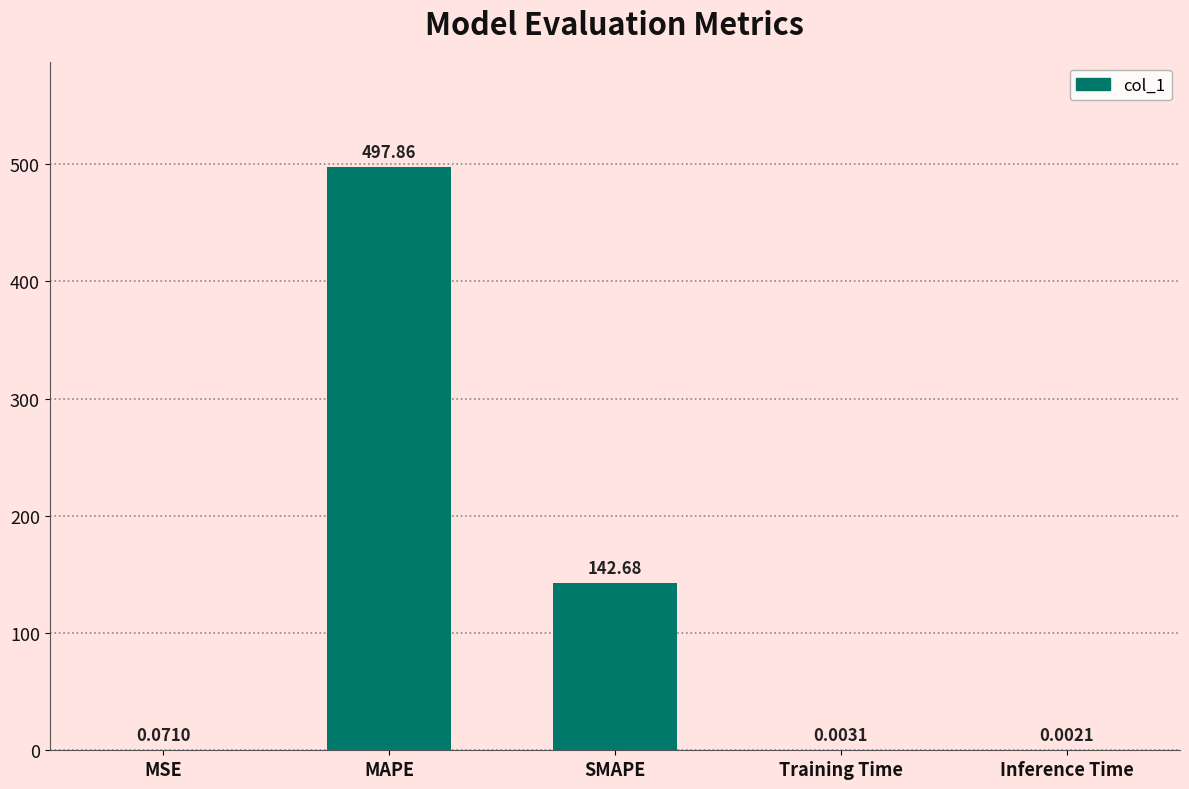

What is the change in value from MAPE to Training Time?

-497.9